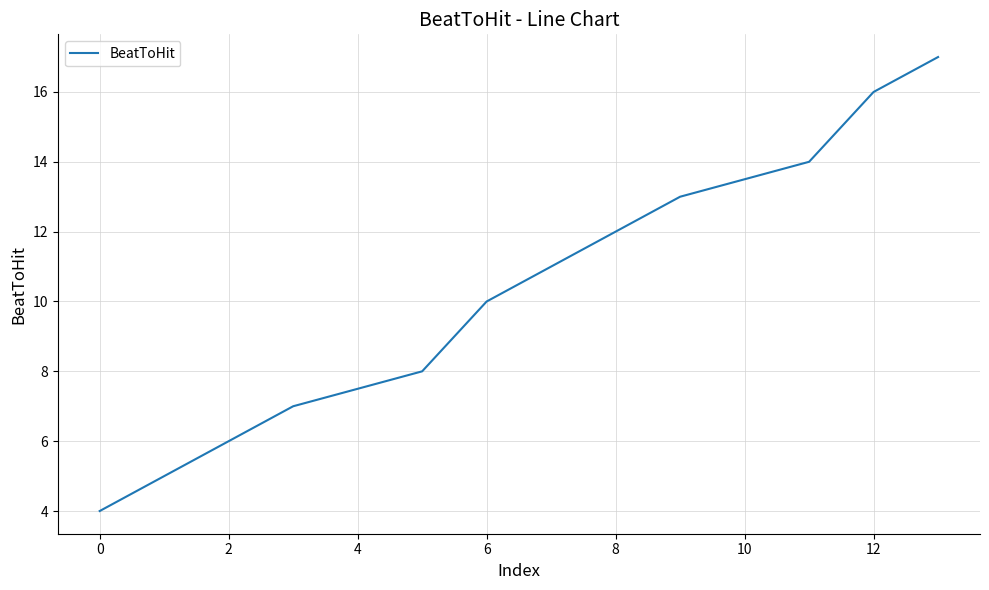

What is the greatest value displayed?

17.0